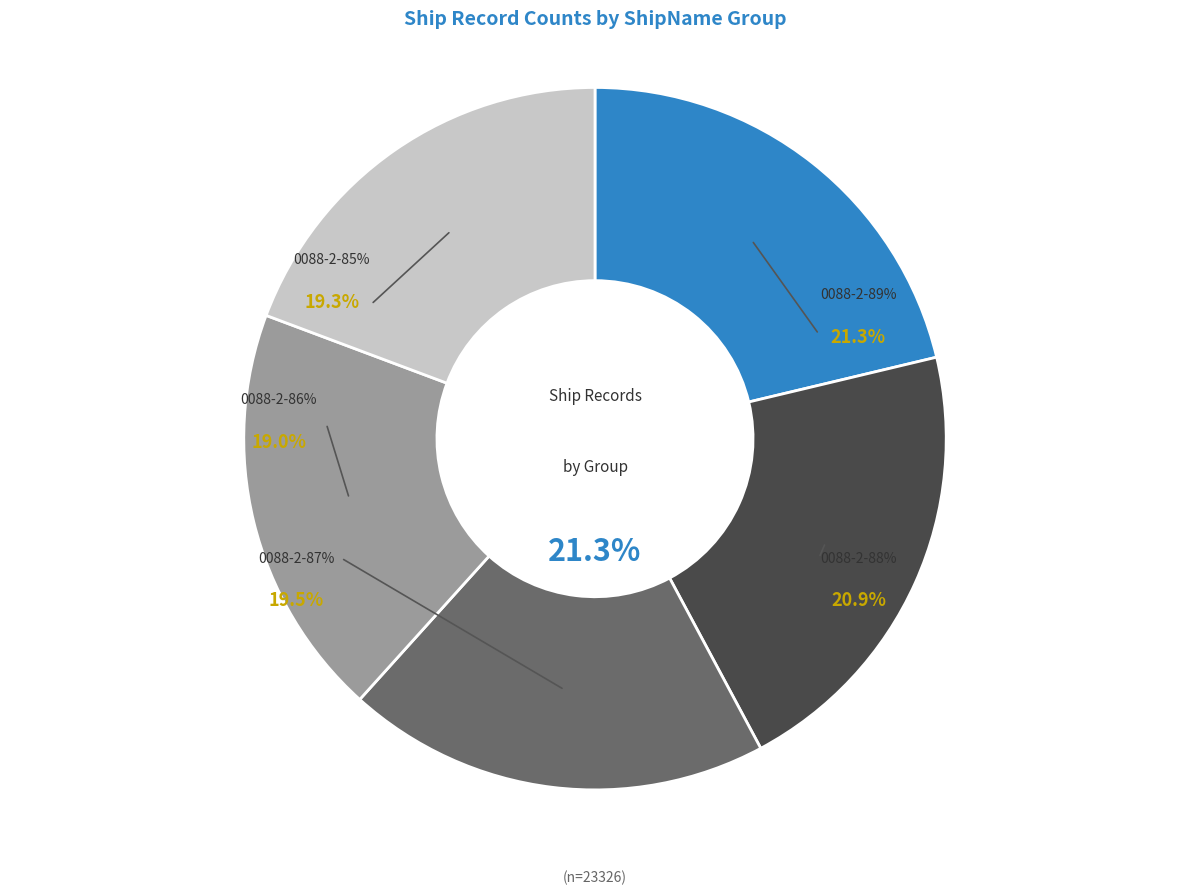

What is the ratio of the value at 0088-2-87% to the value at 0088-2-86%?

1.0